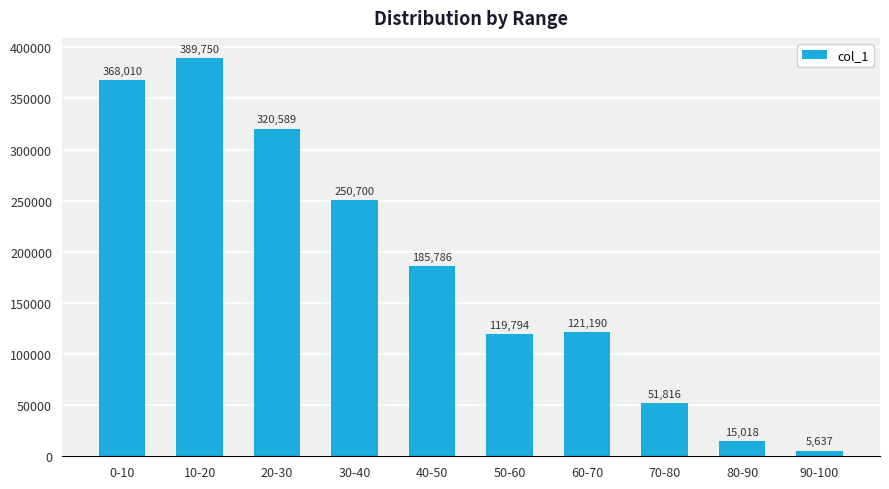

How many values are below 185786?

5